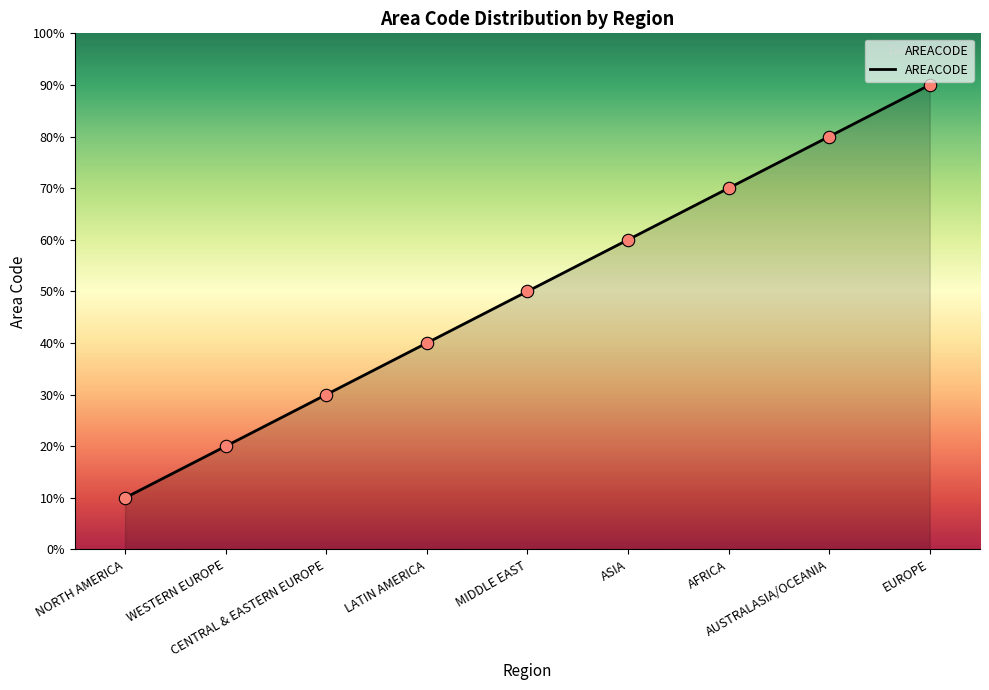

Approximately how many times larger is the value at NORTH AMERICA compared to EUROPE?

0.1